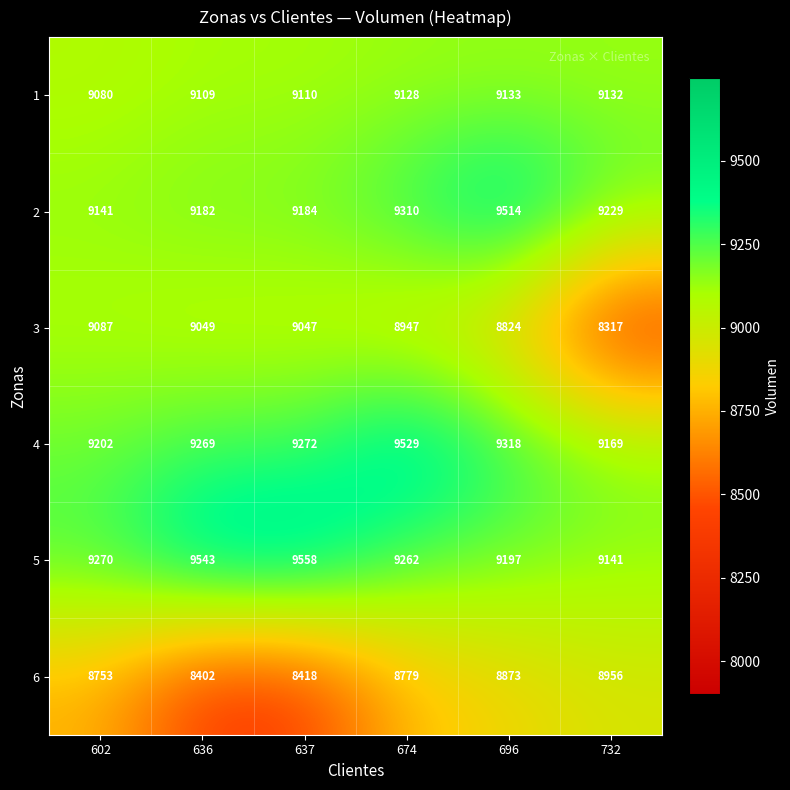

How many data points in 5 are less than 9270?

3